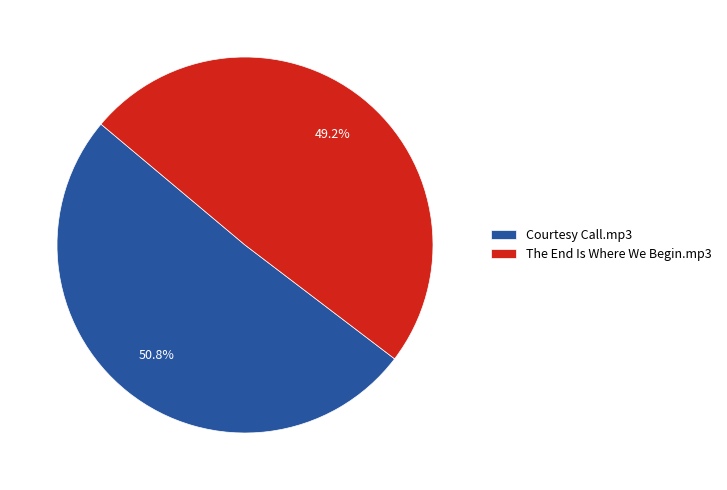

Rank the categories by value from lowest to highest.

The End Is Where We Begin.mp3, Courtesy Call.mp3